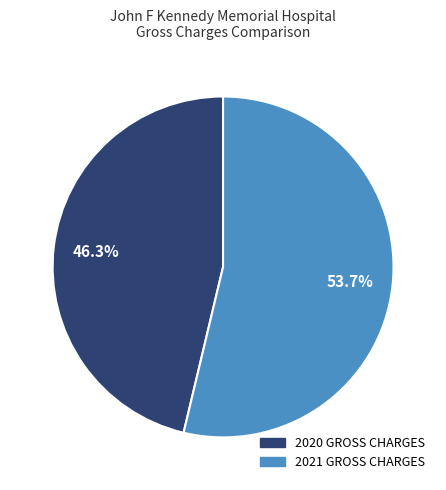

How much of the chart is everything except 2021 GROSS CHARGES?

46.3%